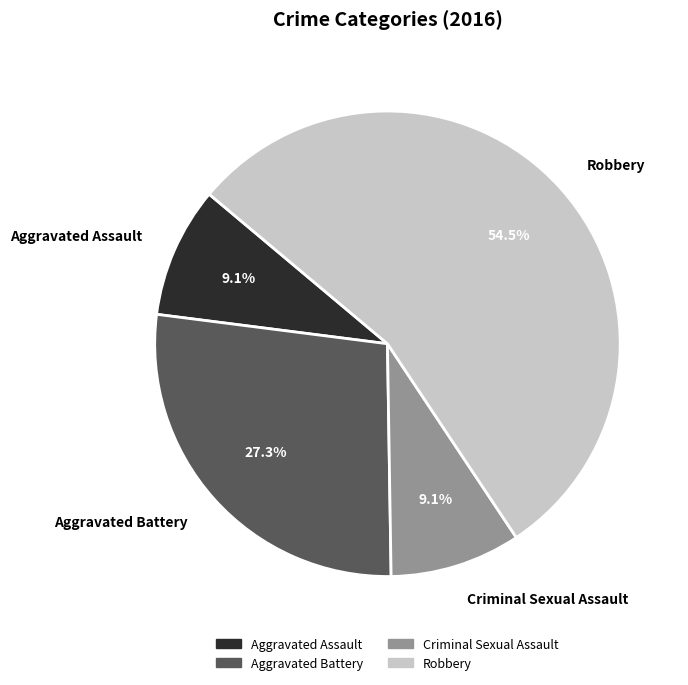

Approximately how many times larger is the value at Criminal Sexual Assault compared to Aggravated Battery?

0.3